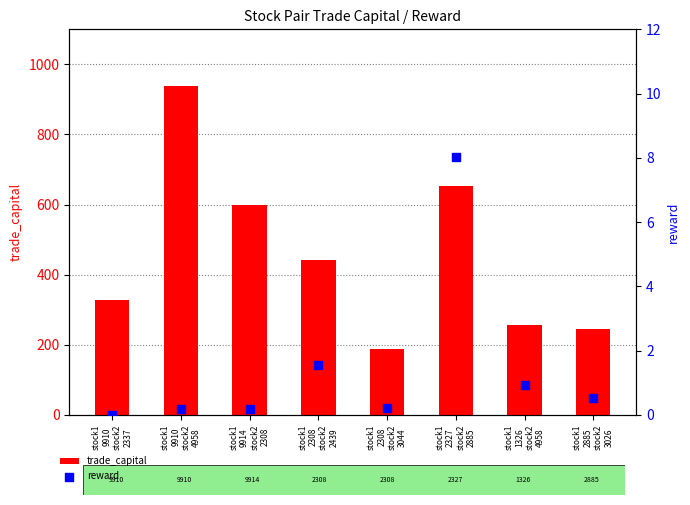

What are all the series names shown in the legend?

trade_capital, reward